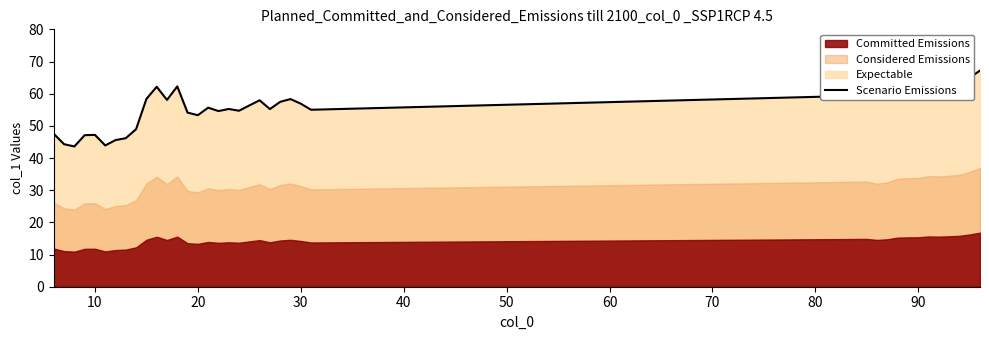

What is the minimum value for Scenario Emissions?

43.6